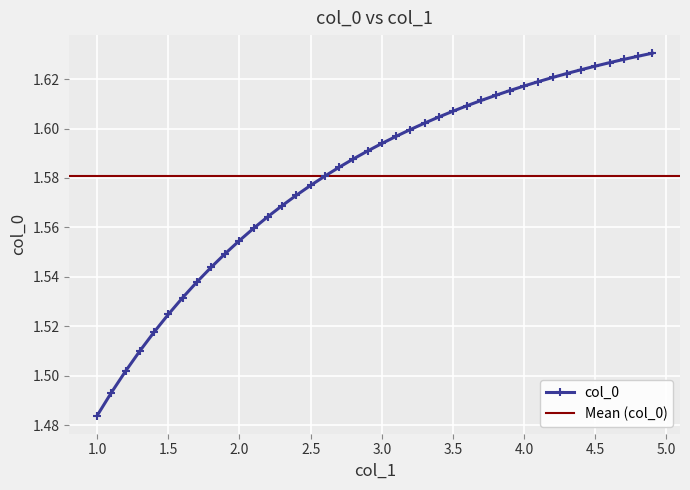

Reading left to right, extract all data points from this chart.

1.0=1.5	1.1=1.5	1.2=1.5	1.3=1.5	1.4=1.5	1.5=1.5	1.6=1.5	1.7=1.5	1.8=1.5	1.9=1.5	2.0=1.6	2.1=1.6	2.2=1.6	2.3=1.6	2.4=1.6	2.5=1.6	2.6=1.6	2.7=1.6	2.8=1.6	2.9=1.6	3.0=1.6	3.1=1.6	3.2=1.6	3.3=1.6	3.4=1.6	3.5=1.6	3.6=1.6	3.7=1.6	3.8=1.6	3.9=1.6	4.0=1.6	4.1=1.6	4.2=1.6	4.3=1.6	4.4=1.6	4.5=1.6	4.6=1.6	4.7=1.6	4.8=1.6	4.9=1.6